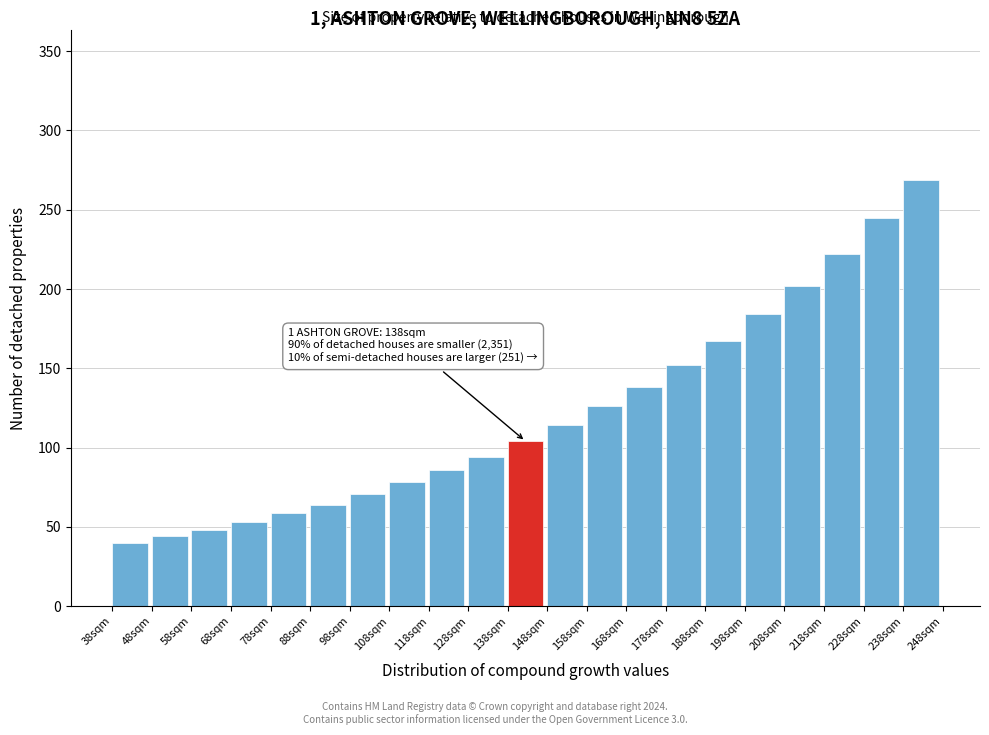

Which range on the x-axis has the tallest bar?

238 to 248